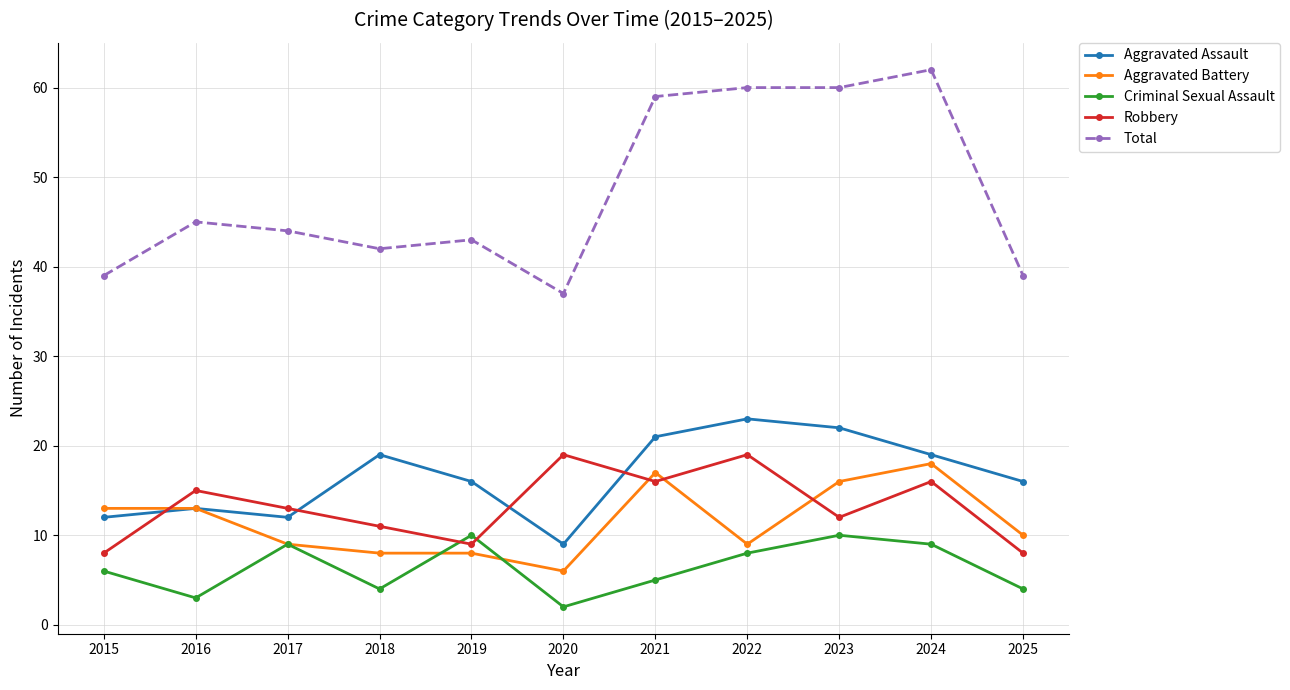

What is the sum of all Total values?

530